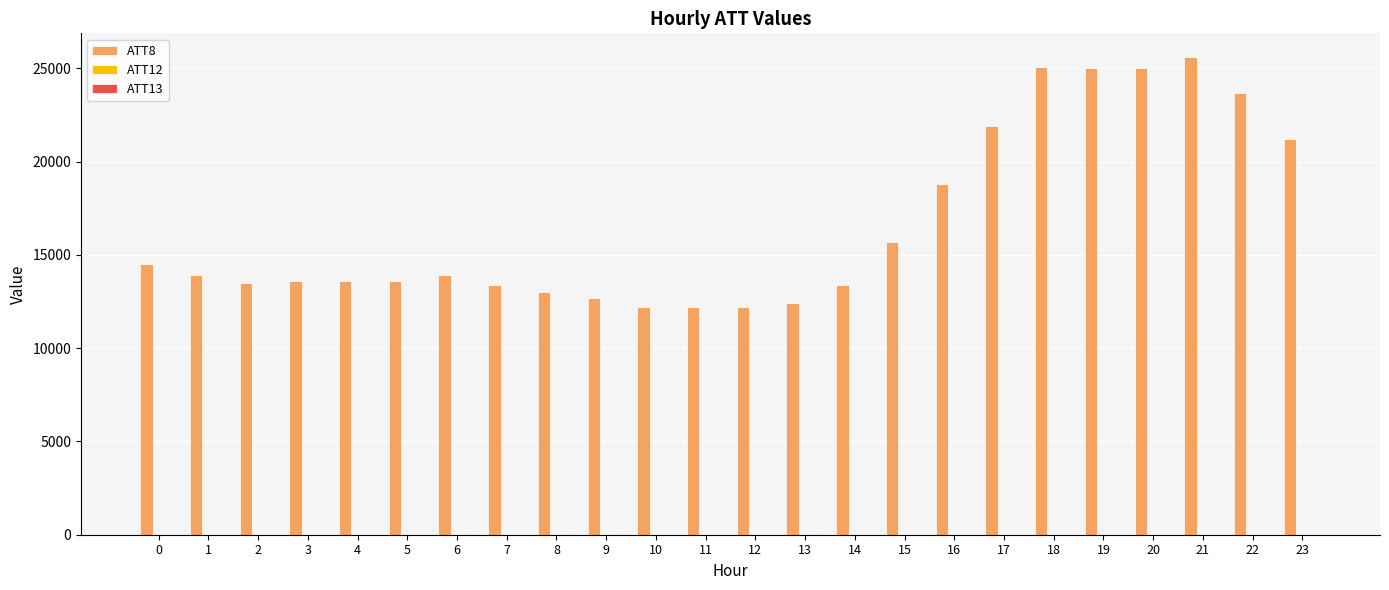

Which series has the largest total across all categories?

ATT8